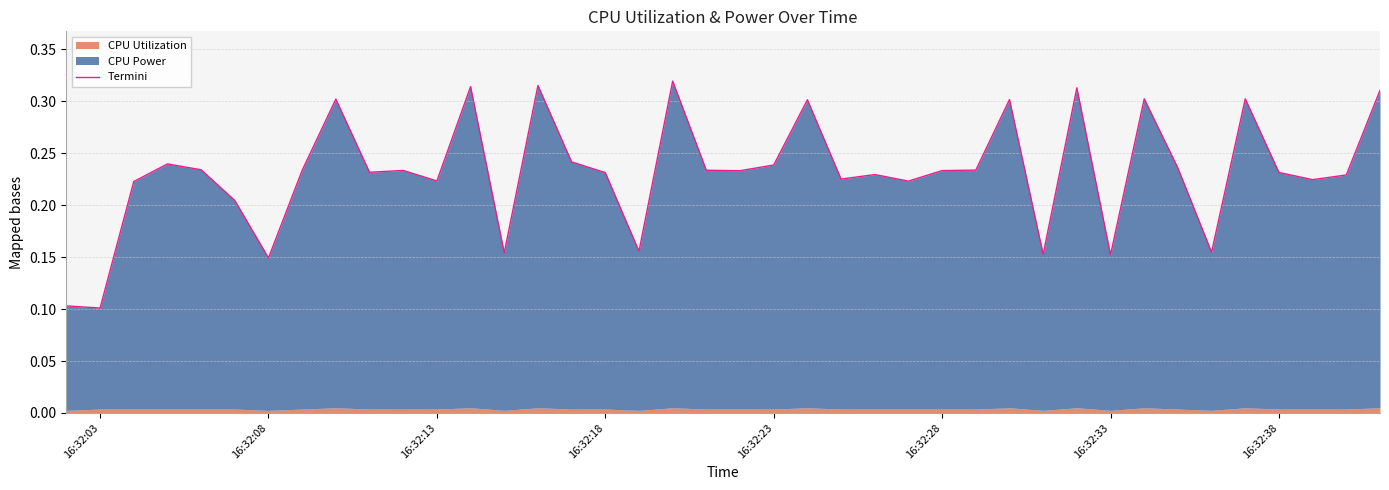

What is the difference between the maximum and minimum values?

0.2